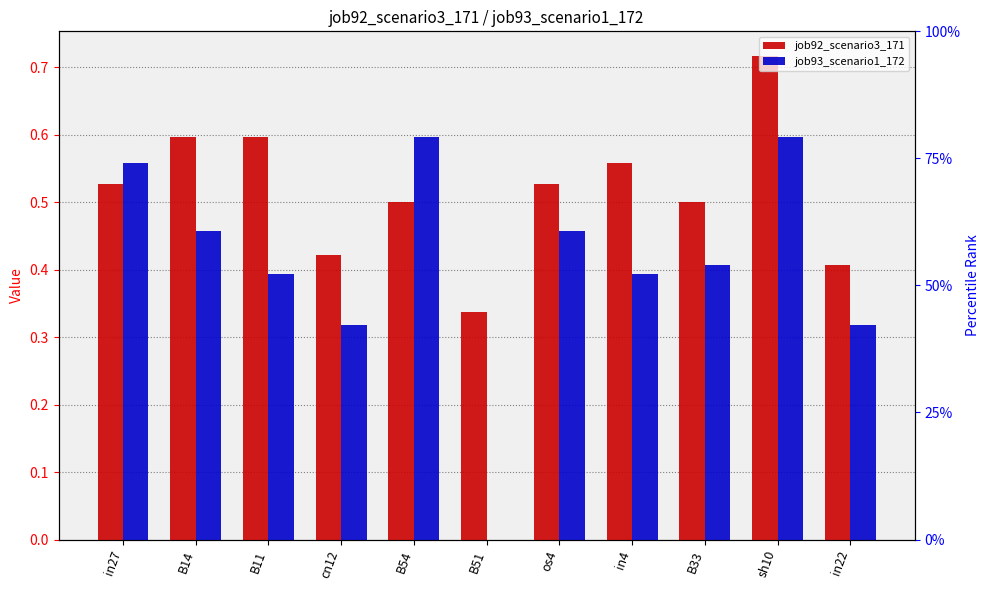

Between B14 and in22, which series saw the biggest shift?

job92_scenario3_171